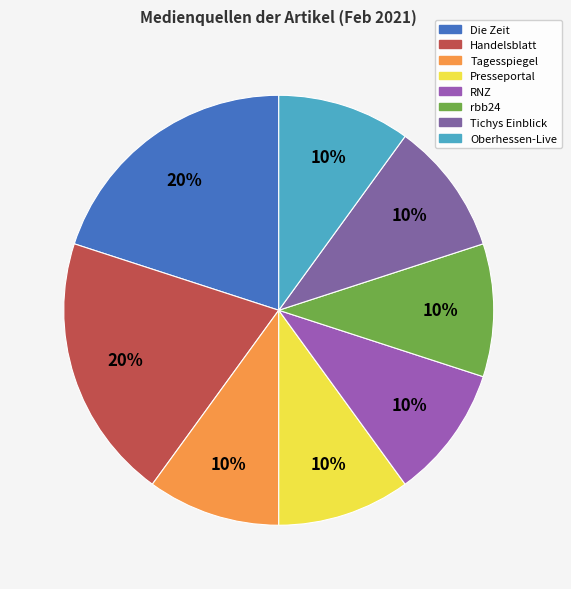

How many slices are in this pie chart?

8